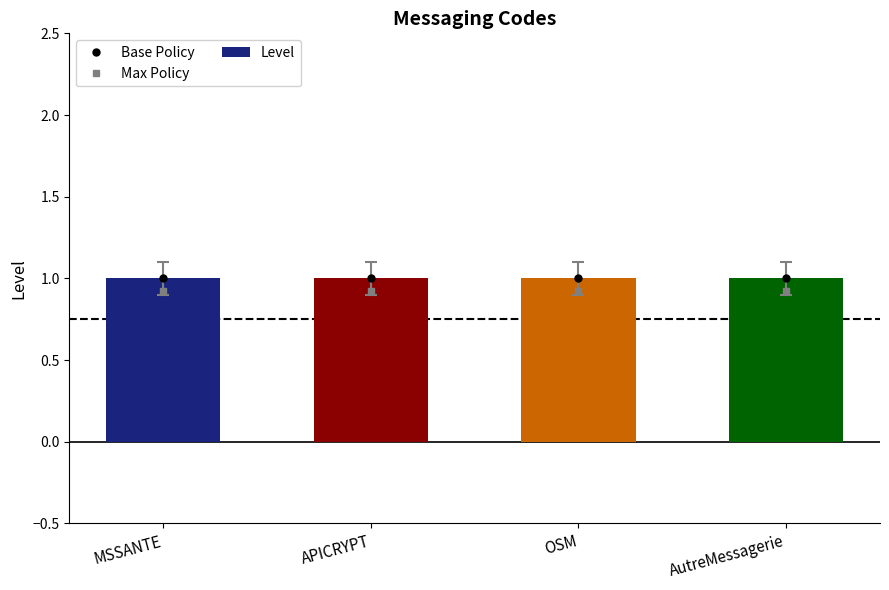

Rank the series at OSM from lowest to highest value.

Max Policy, Base Policy, Level